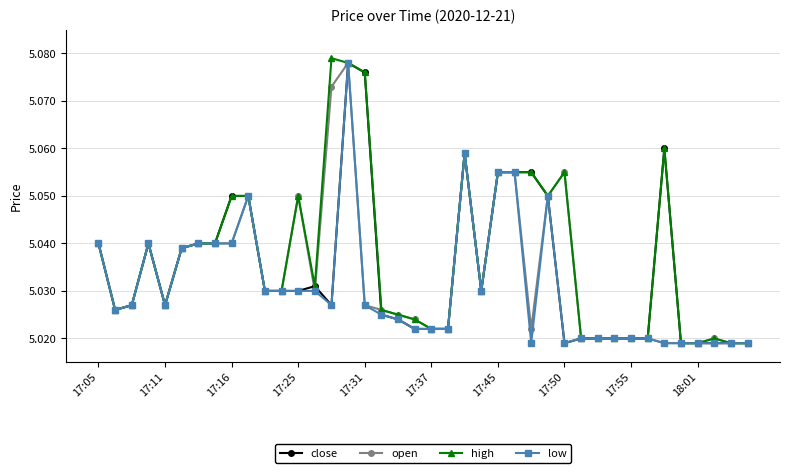

How many open values are between 5 and 6?

40